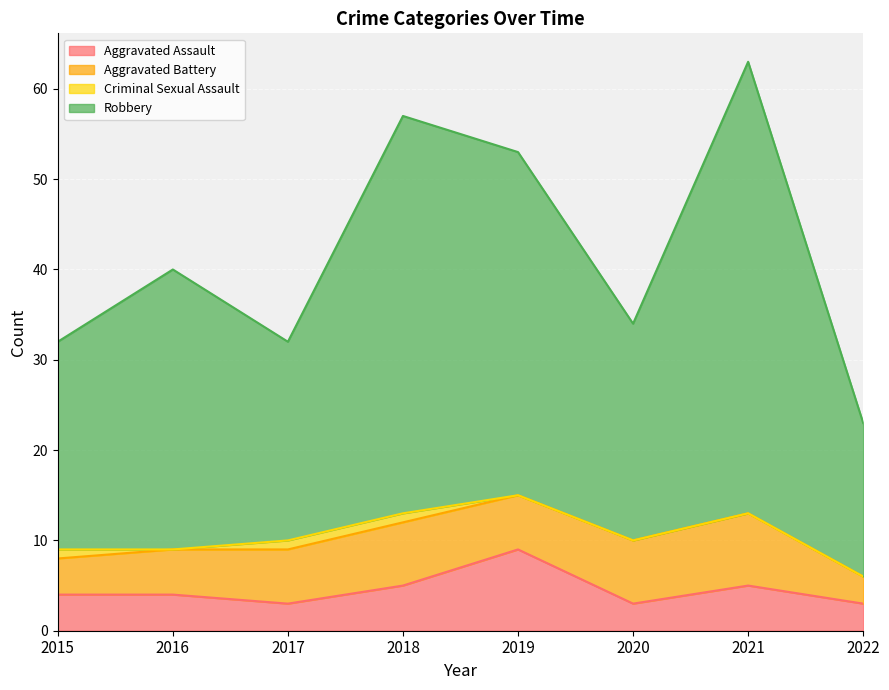

The Robbery series shows 21 at 2020. True or false?

False